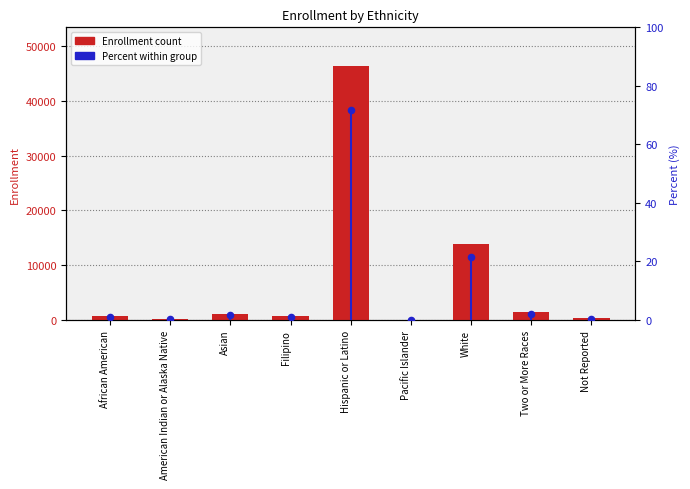

Which series has the largest Y range (max minus min)?

Enrollment count